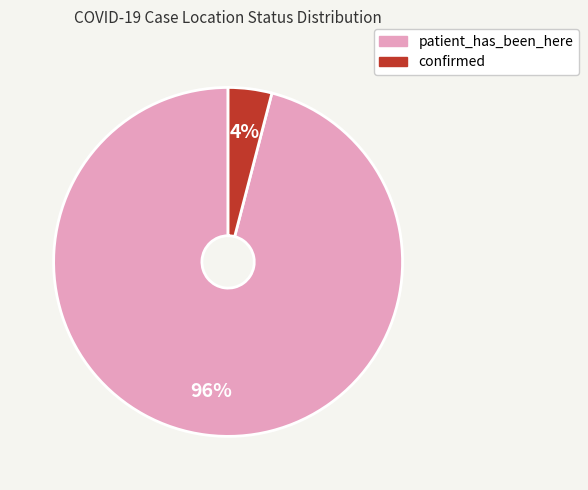

Rank the categories by value from lowest to highest.

confirmed, patient_has_been_here